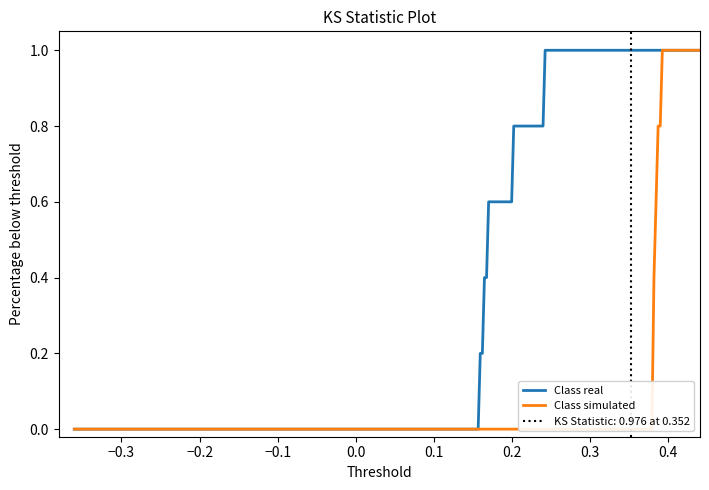

What is the maximum value shown in the chart?

0.4